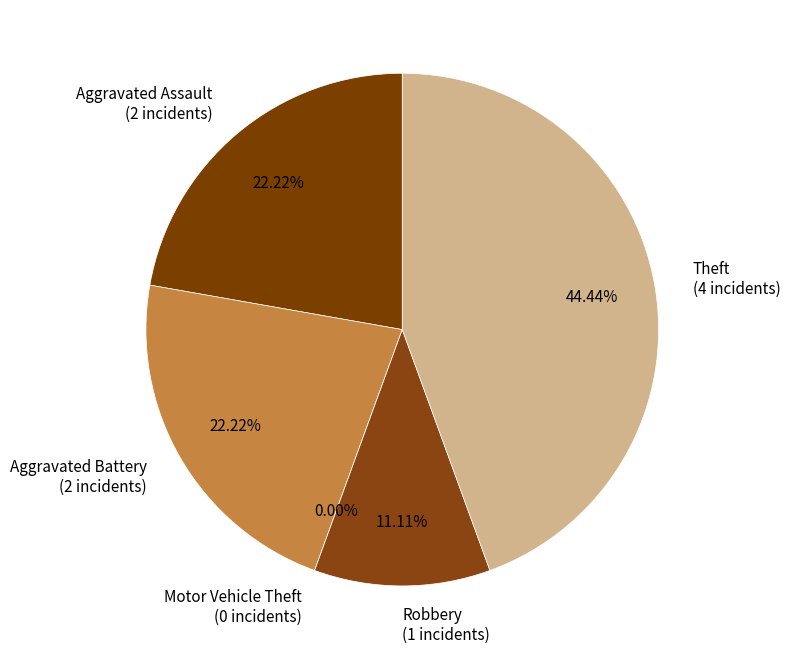

Is there a majority slice in this chart?

No